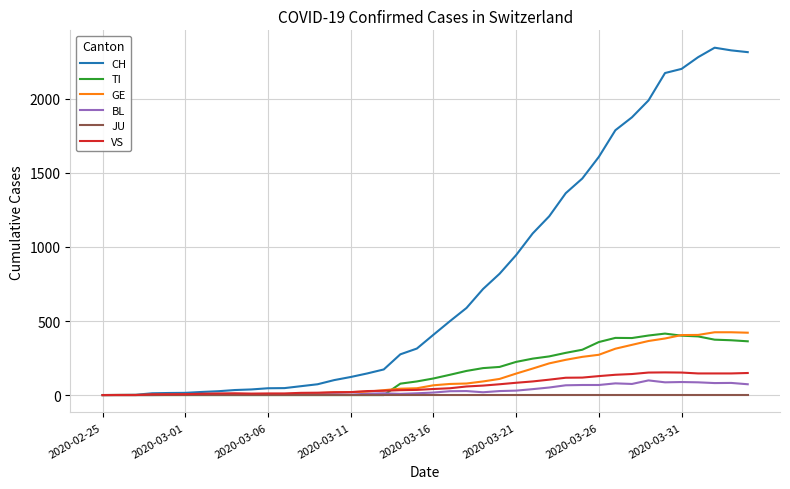

What is the maximum value shown in the chart?

2345